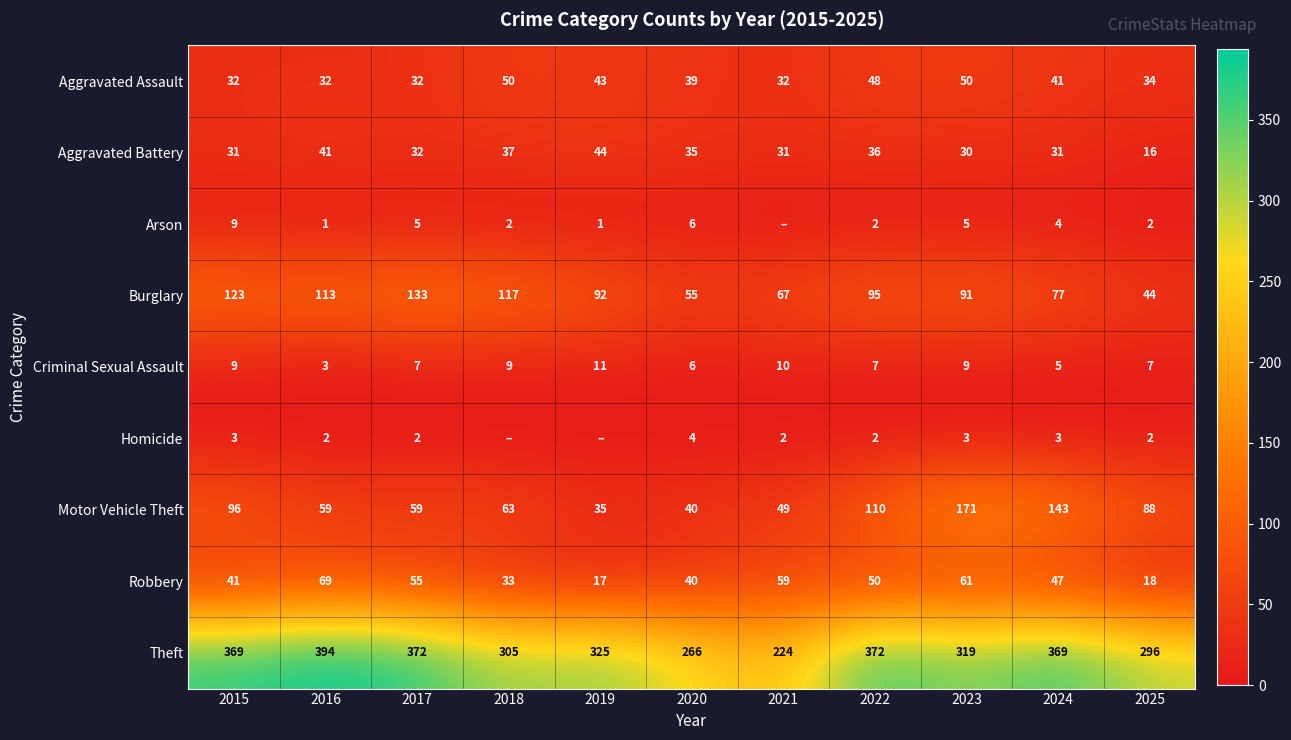

True or false: Burglary has a value of 41 at 2023.

False